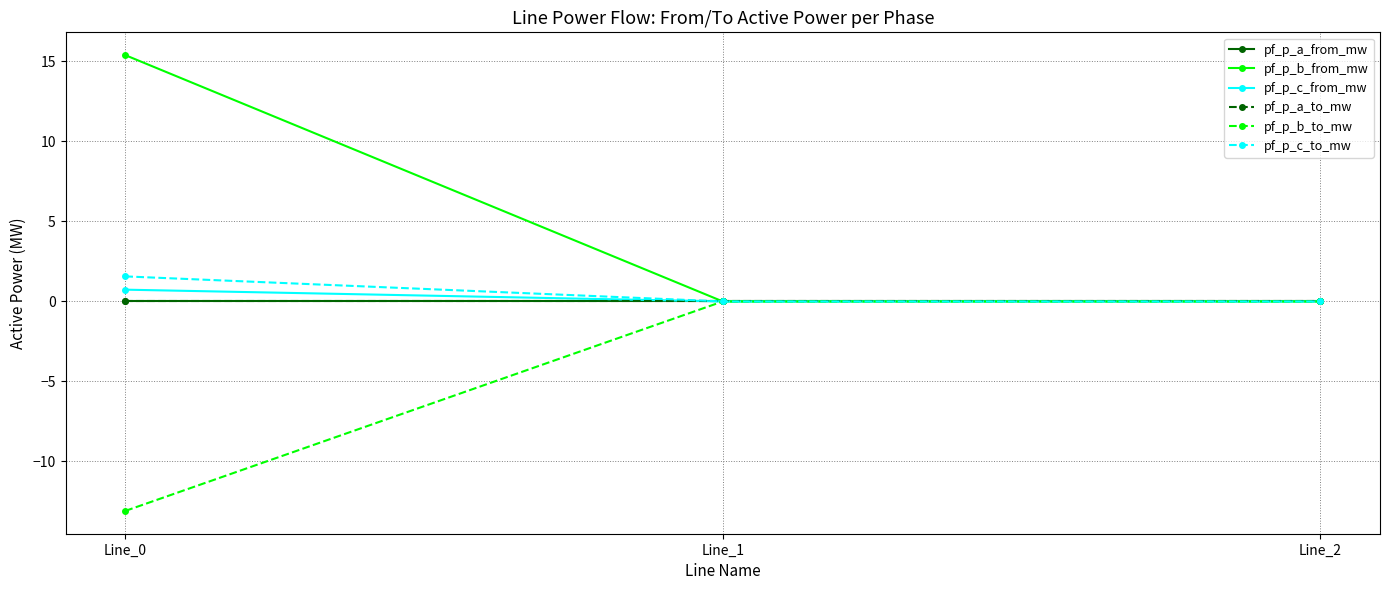

What is the difference between the maximum and minimum values in the pf_p_b_to_mw series?

13.1